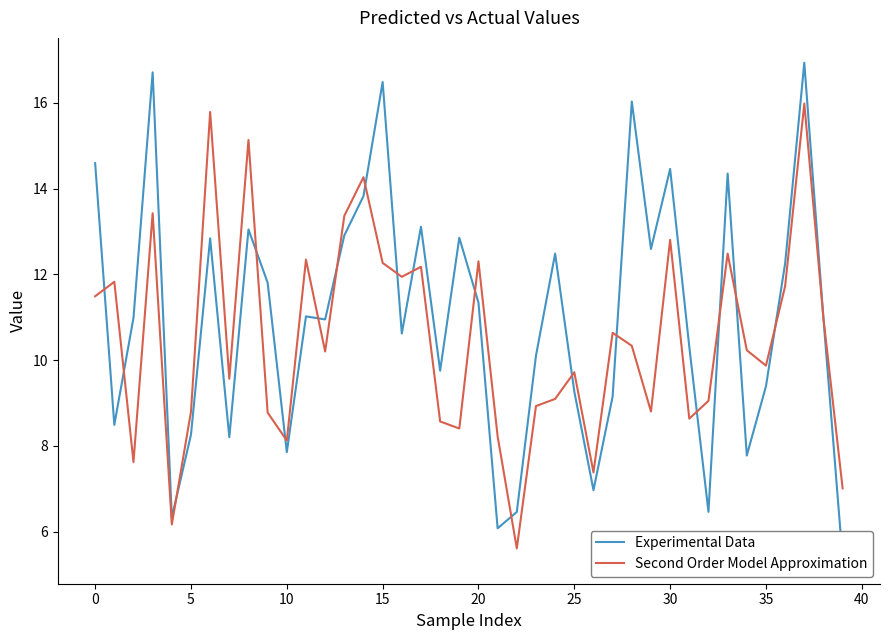

What is the maximum value for Second Order Model Approximation?

16.0